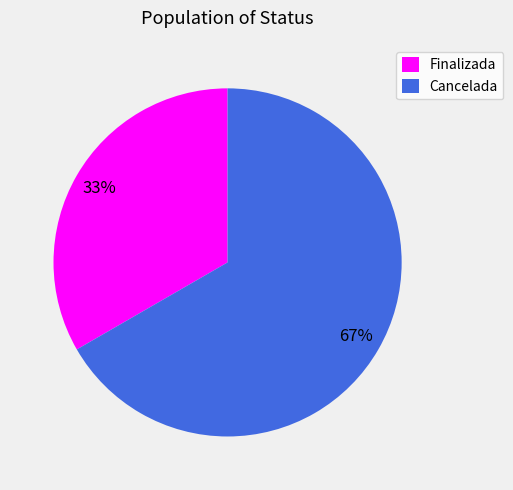

Count the number of slices in the pie.

2